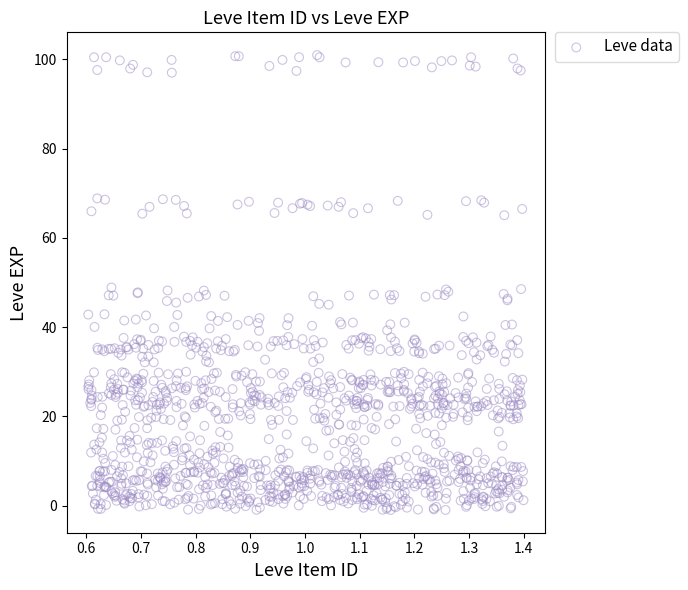

What is the range of Y values (max minus min)?

102.0